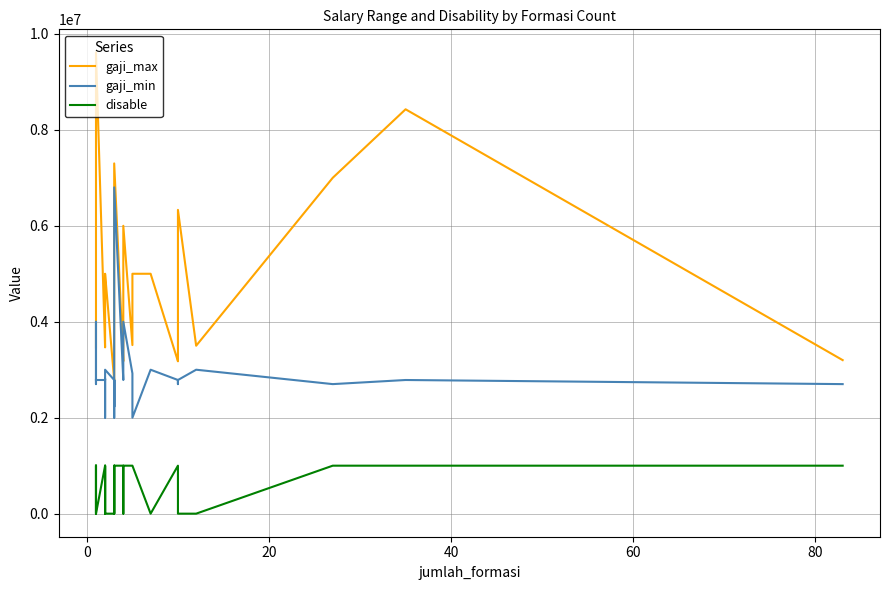

Does the chart display data point markers on the line(s)?

No